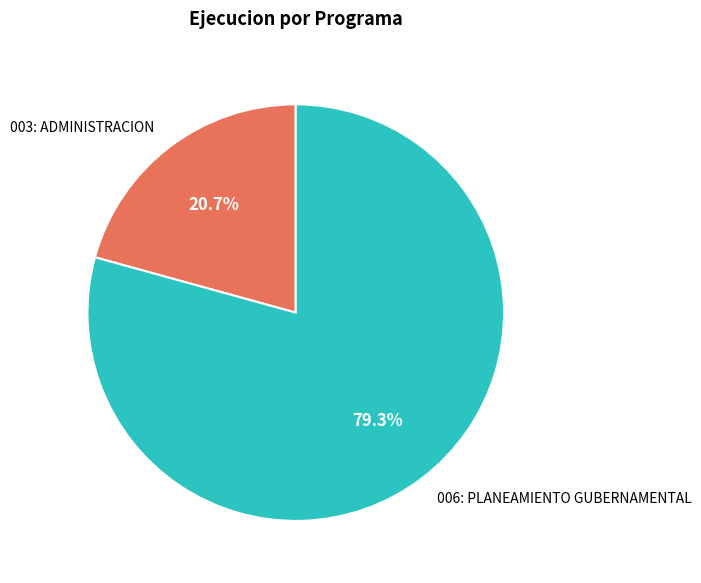

Which category accounts for the majority?

006: PLANEAMIENTO GUBERNAMENTAL